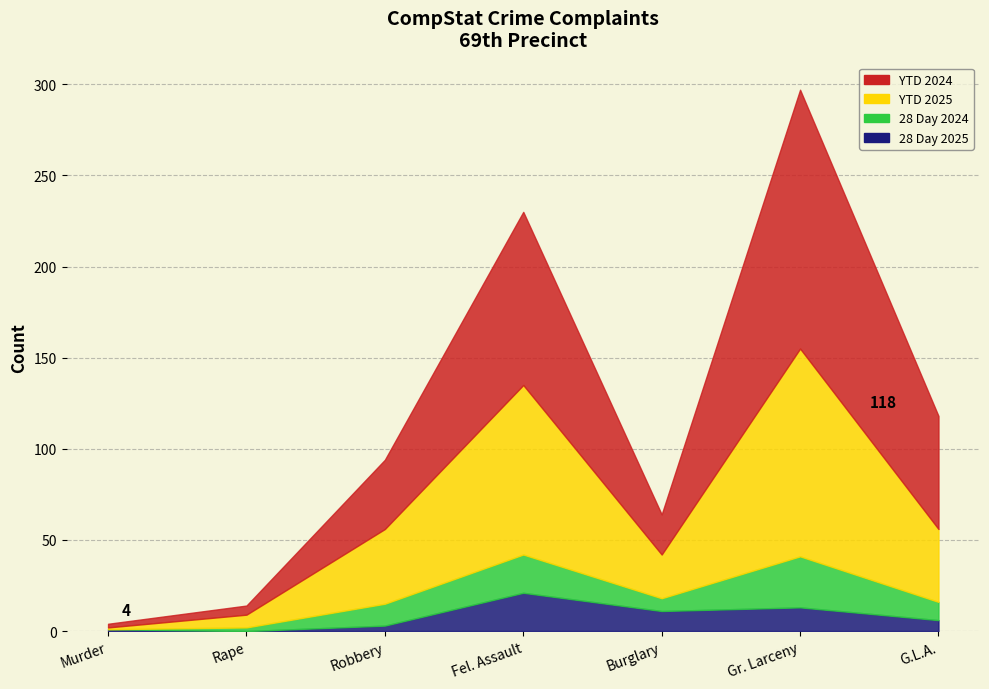

Reading left to right, what are all the values shown in this chart?

28 Day 2025: 1	0	3	21	11	13	6
28 Day 2024: 0	2	12	21	7	28	10
YTD 2025: 1	7	41	93	24	114	40
YTD 2024: 2	5	38	95	22	142	62